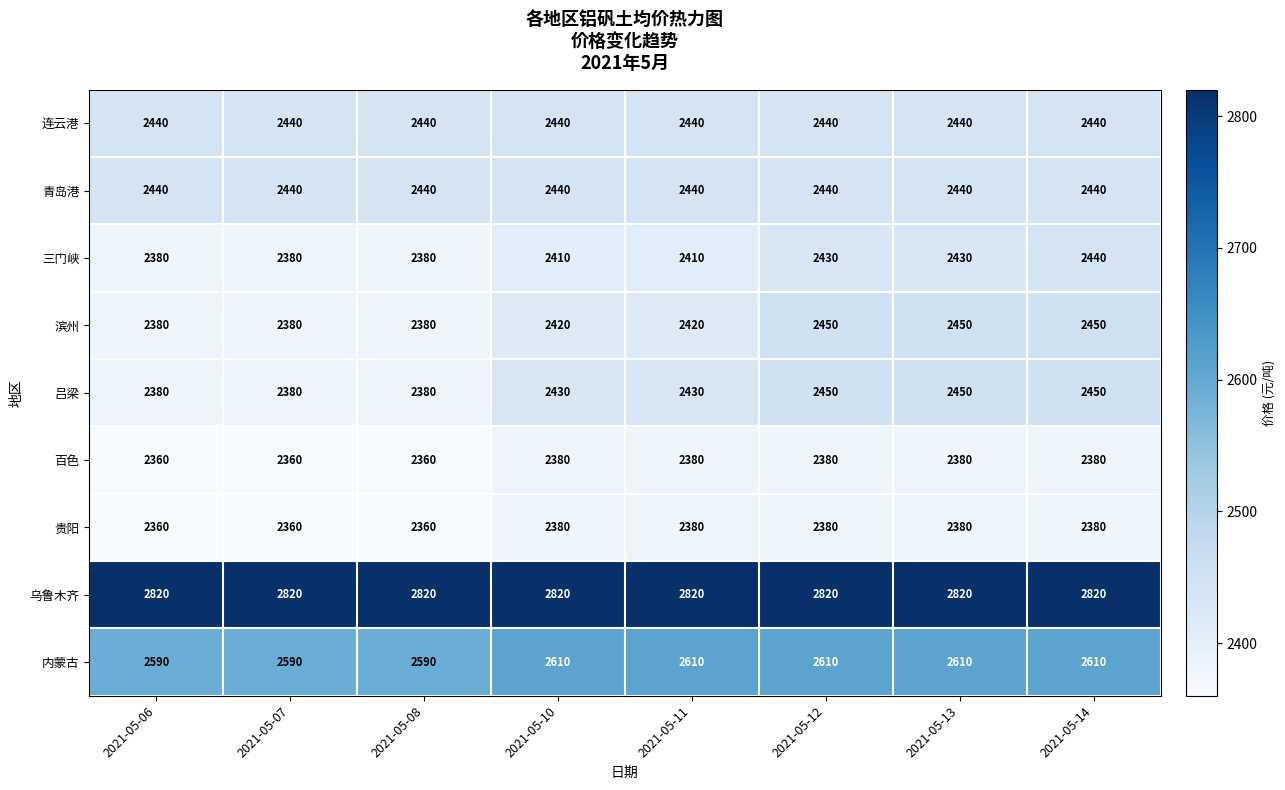

What is the maximum value shown in the chart?

2820